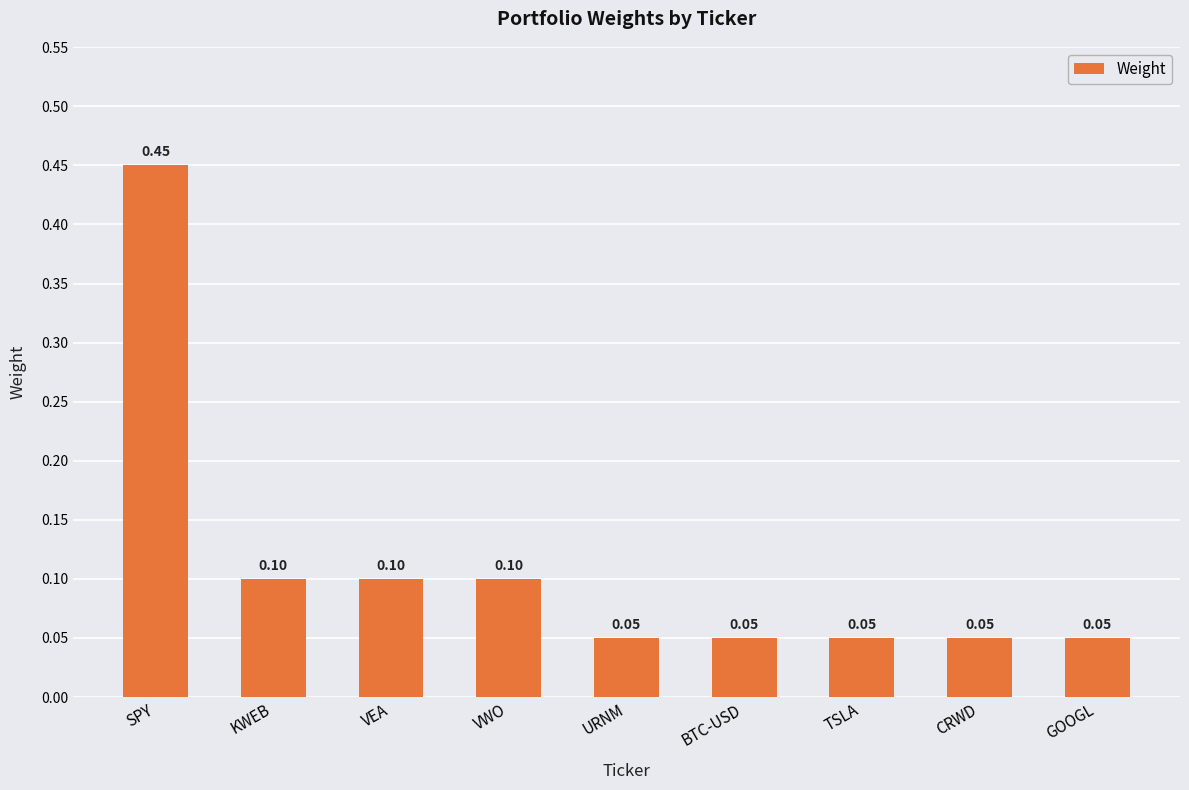

True or false: the data shows 0.2 at VWO.

False